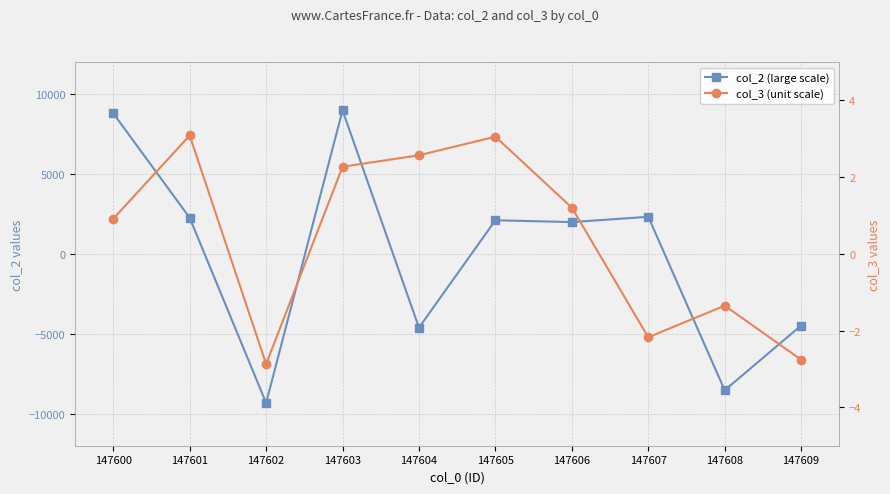

Rank the series at 147600 from lowest to highest value.

col_3 (unit scale), col_2 (large scale)